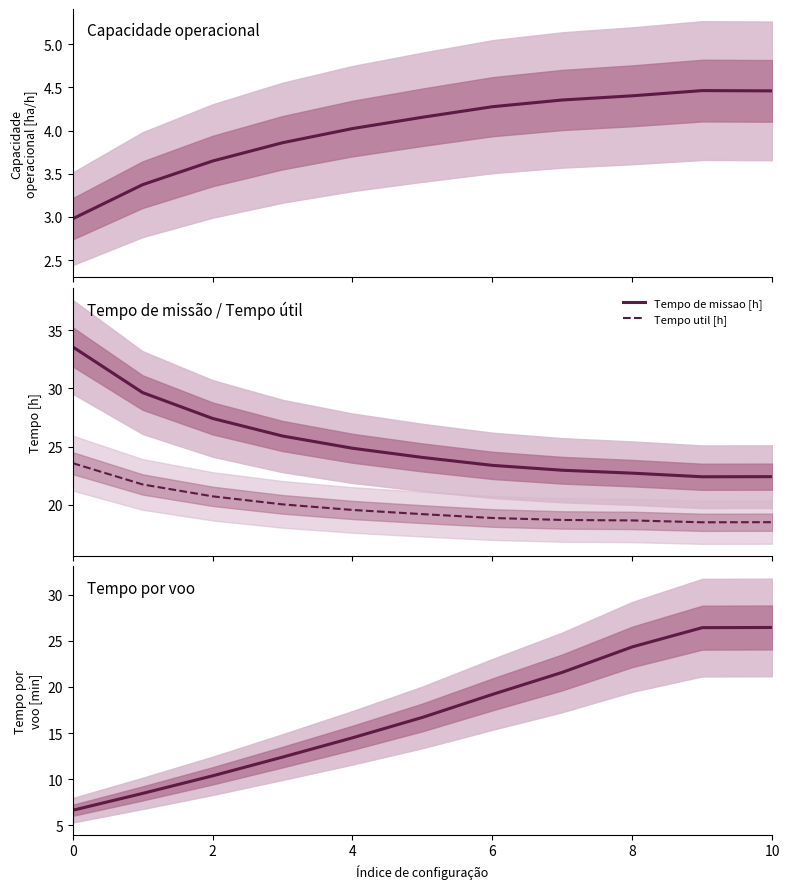

True or false: Tempo util [h] and Tempo de missao [h] intersect in this chart.

False